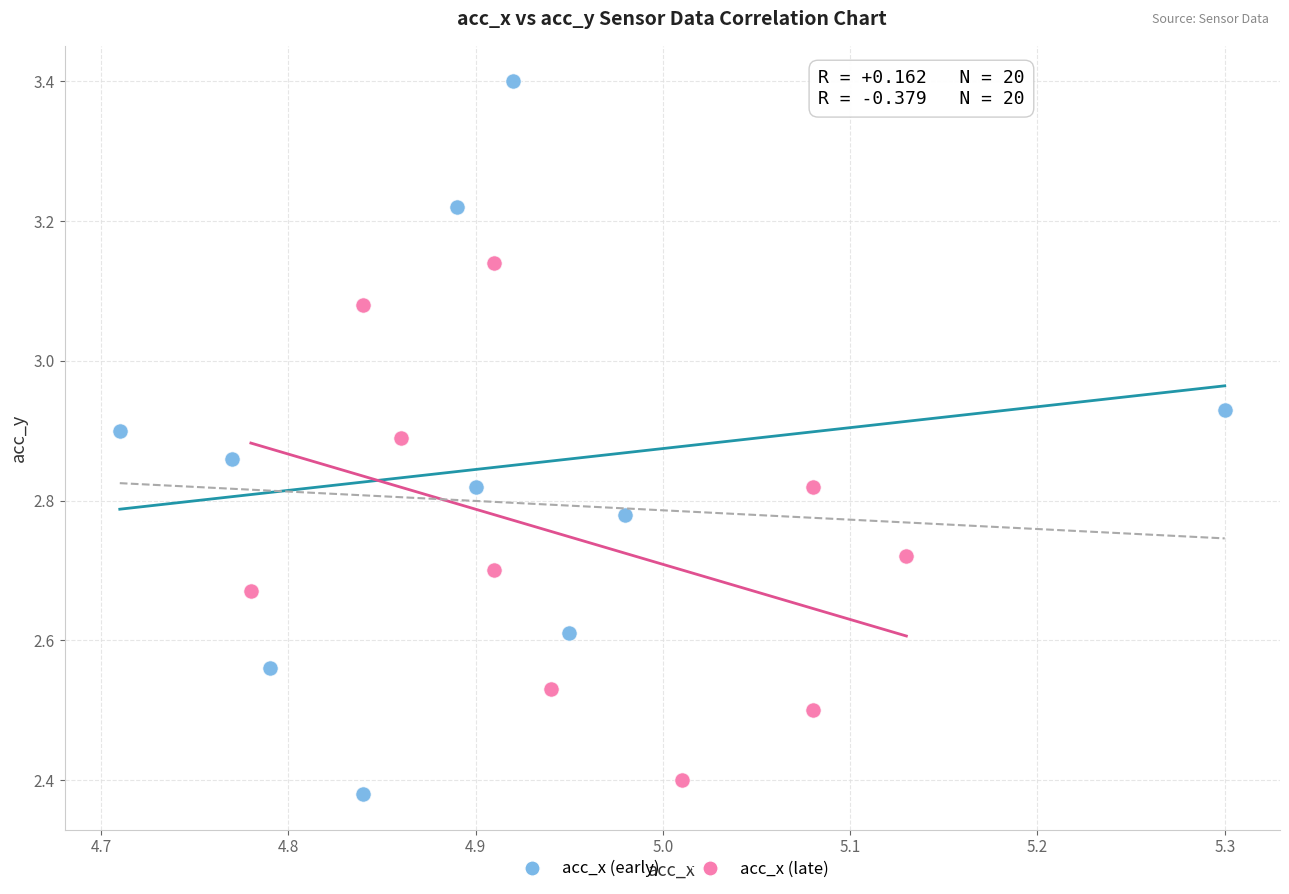

Which series has the widest spread of Y values?

acc_x (early)